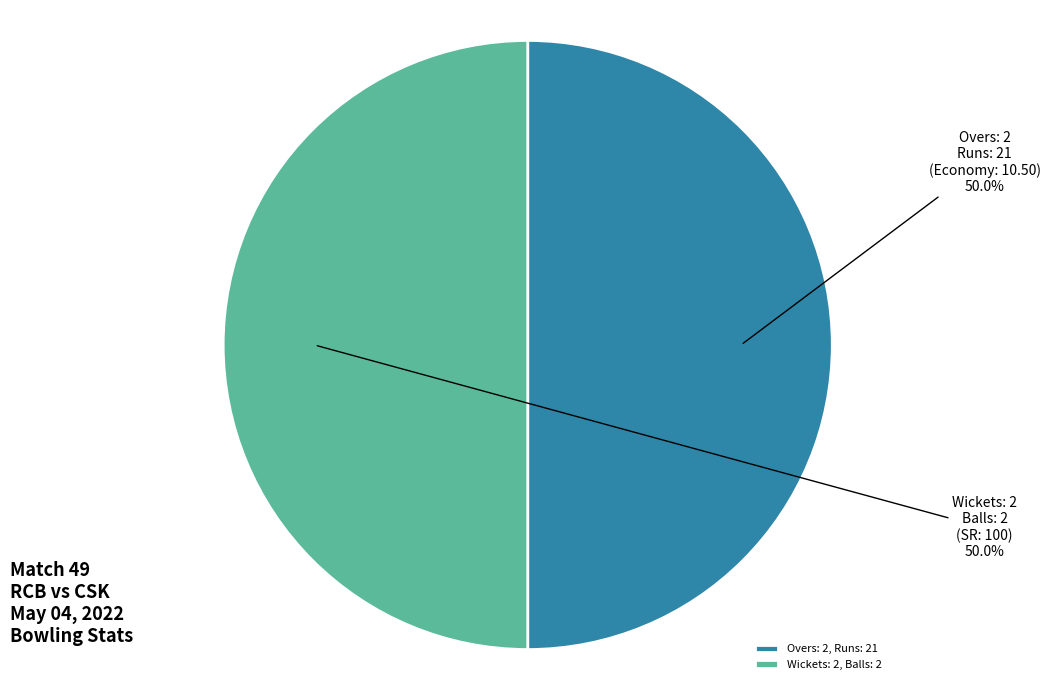

What is the ratio of the value at Wickets: 2, Balls: 2 to the value at Overs: 2, Runs: 21?

1.0